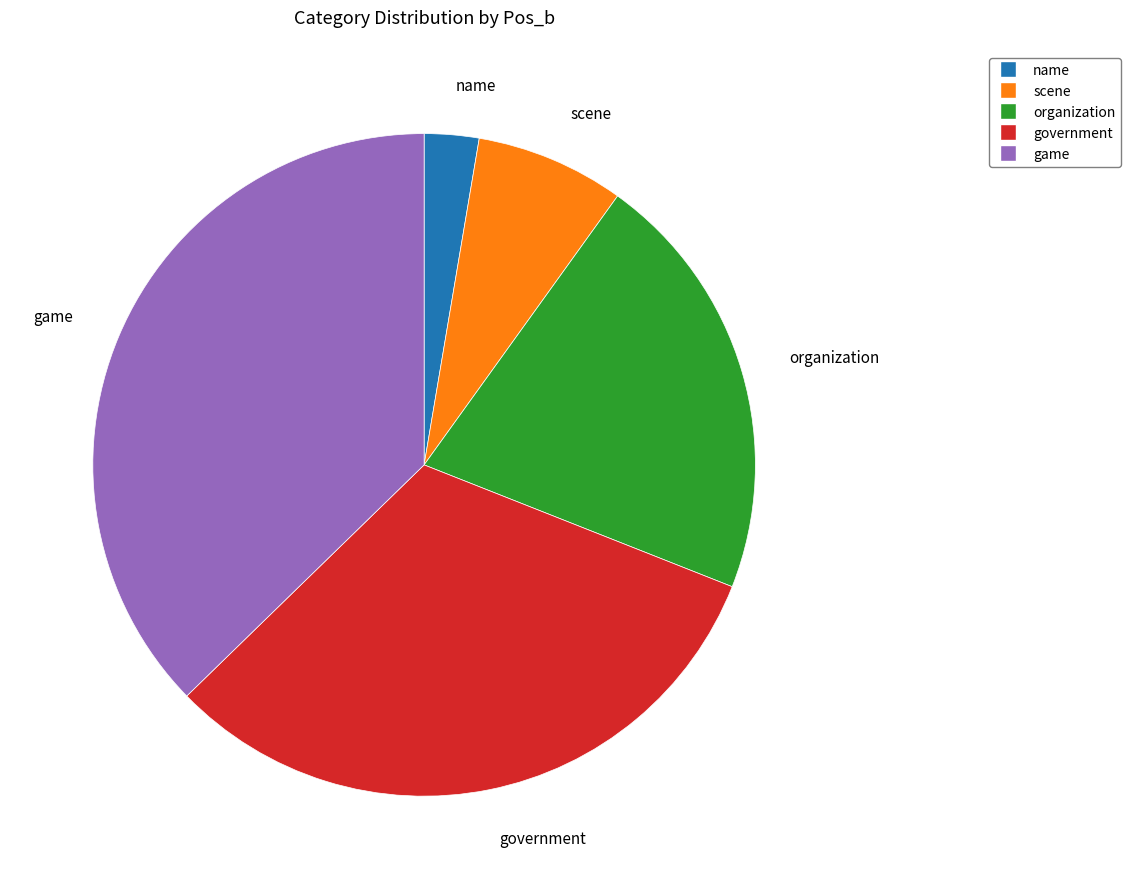

The name slice represents 3% of the pie. True or false?

True